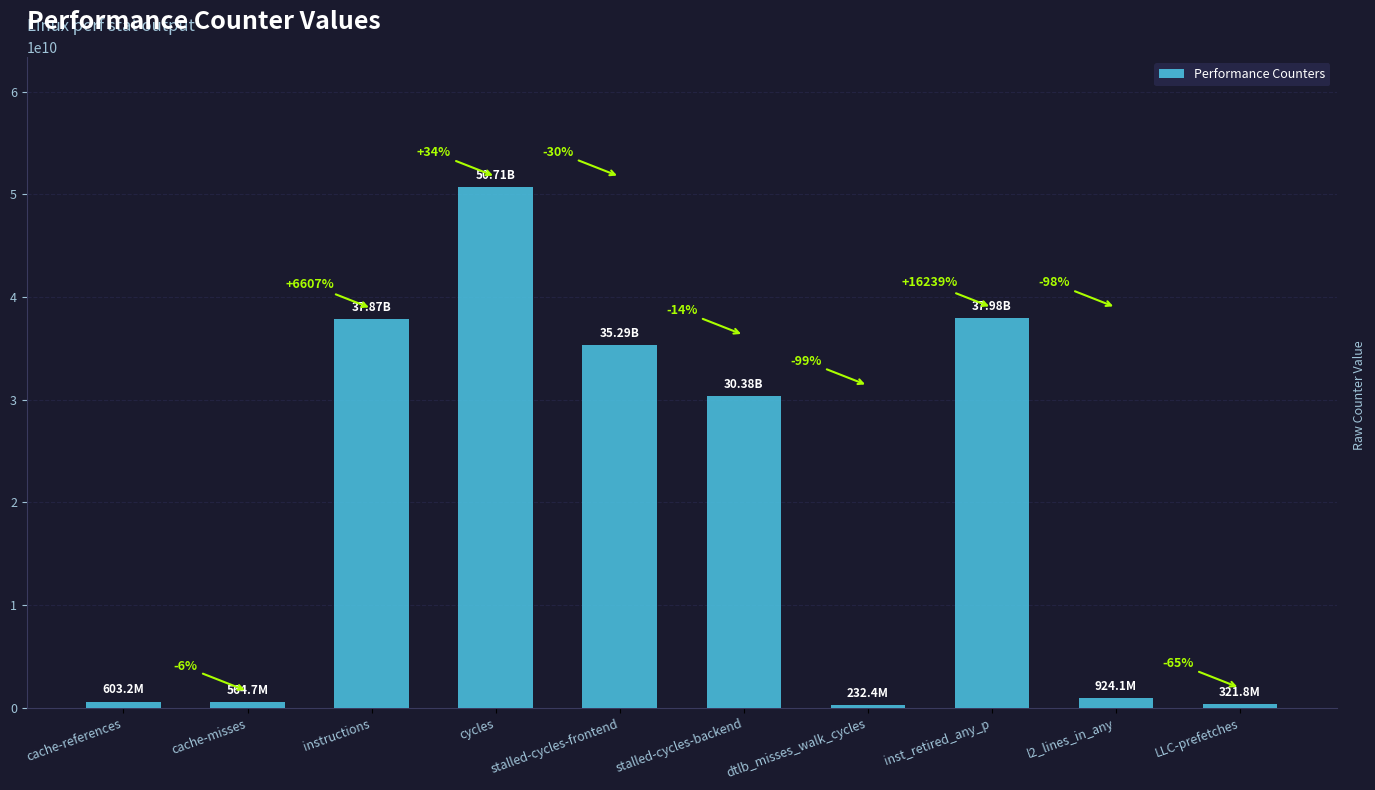

How many bars are there in total?

10